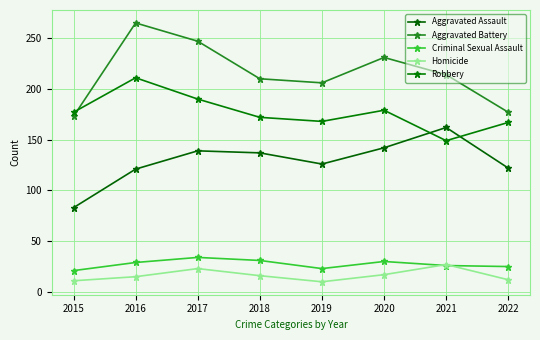

Reading left to right, extract all data points from this chart.

Aggravated Assault: 2015=83	2016=121	2017=139	2018=137	2019=126	2020=142	2021=162	2022=122
Aggravated Battery: 2015=173	2016=265	2017=247	2018=210	2019=206	2020=231	2021=214	2022=177
Criminal Sexual Assault: 2015=21	2016=29	2017=34	2018=31	2019=23	2020=30	2021=26	2022=25
Homicide: 2015=11	2016=15	2017=23	2018=16	2019=10	2020=17	2021=27	2022=12
Robbery: 2015=177	2016=211	2017=190	2018=172	2019=168	2020=179	2021=149	2022=167